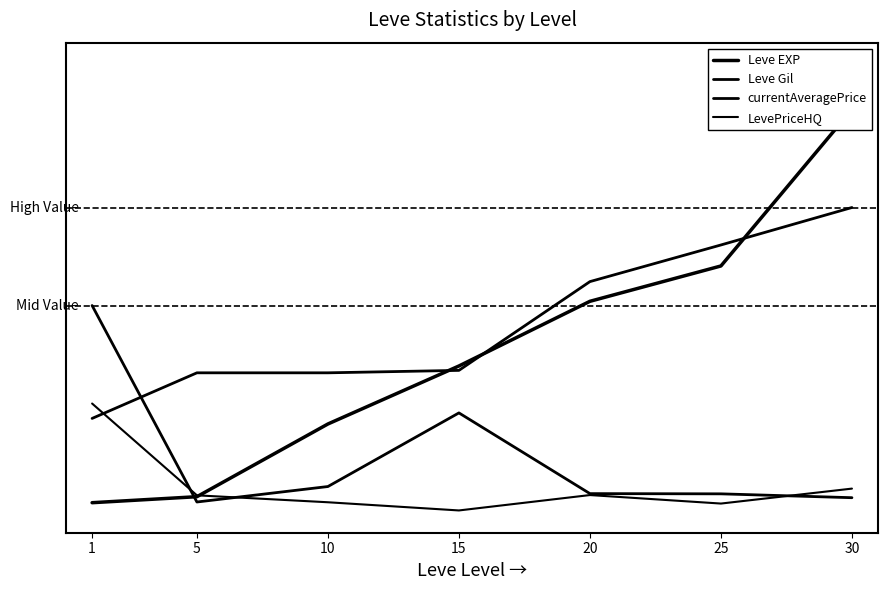

At which label does Leve Gil reach its minimum?

1